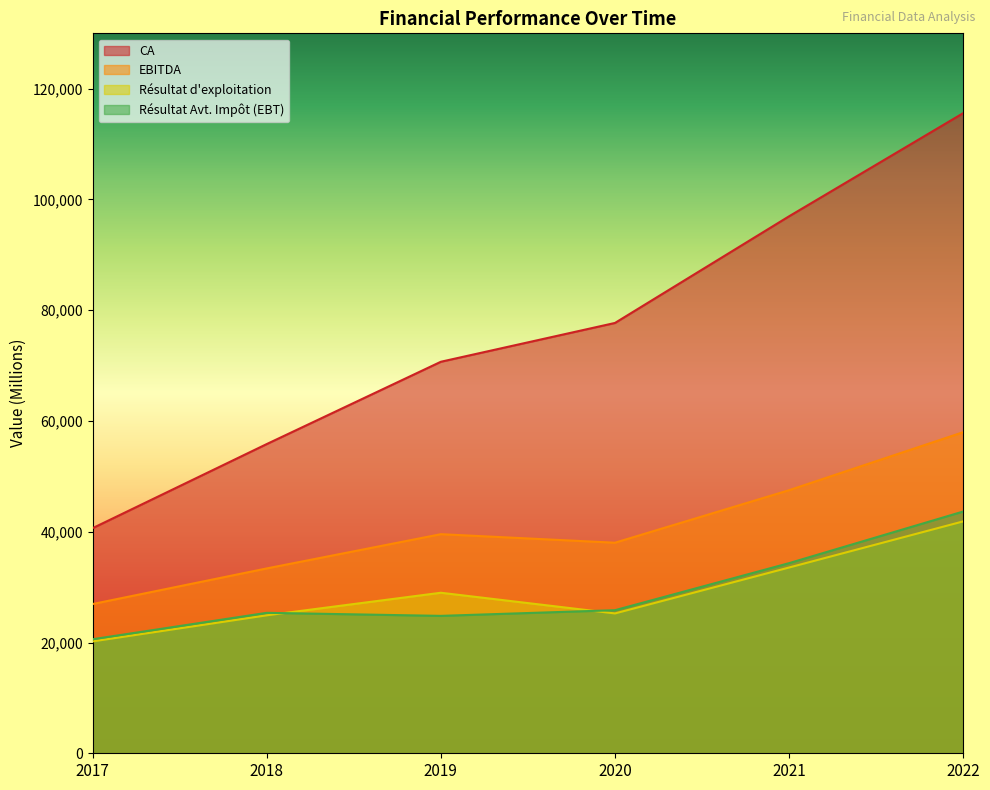

Rank the series by their maximum value, from highest to lowest.

CA, EBITDA, Résultat Avt. Impôt (EBT), Résultat d'exploitation